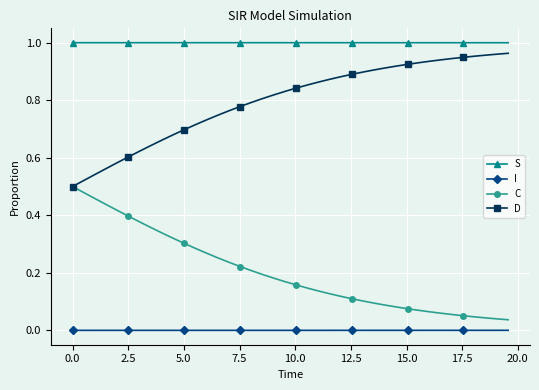

Which series has the largest total across all categories?

S